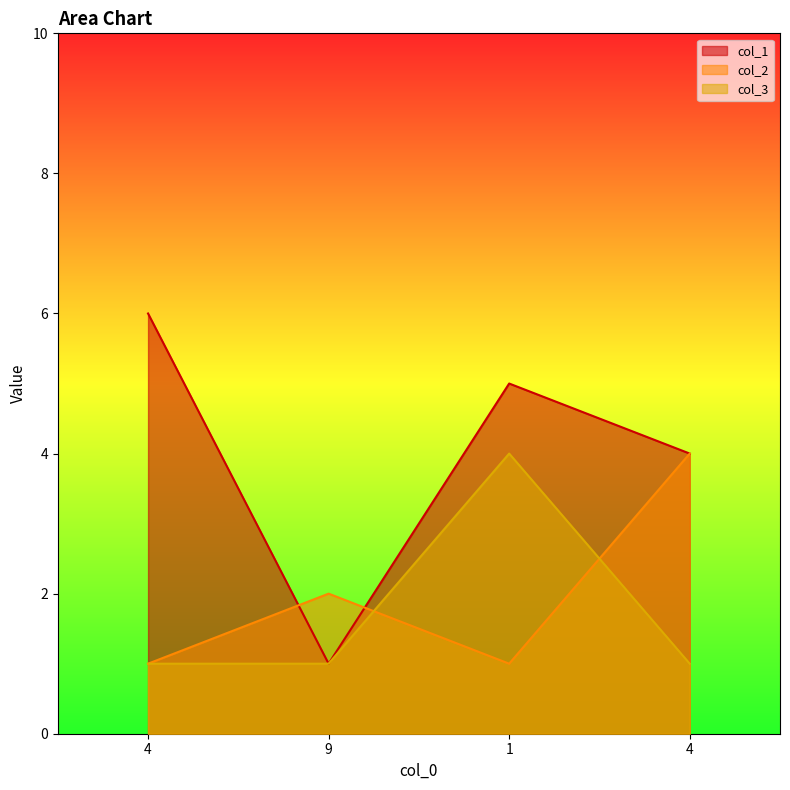

How many col_2 values are between 1 and 4?

4